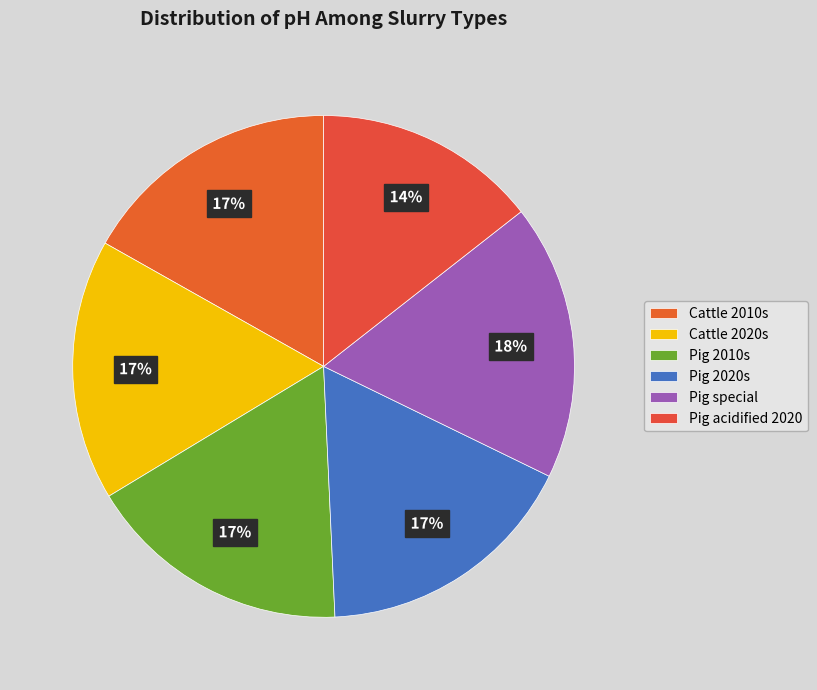

What is the largest slice in the pie chart?

Pig special